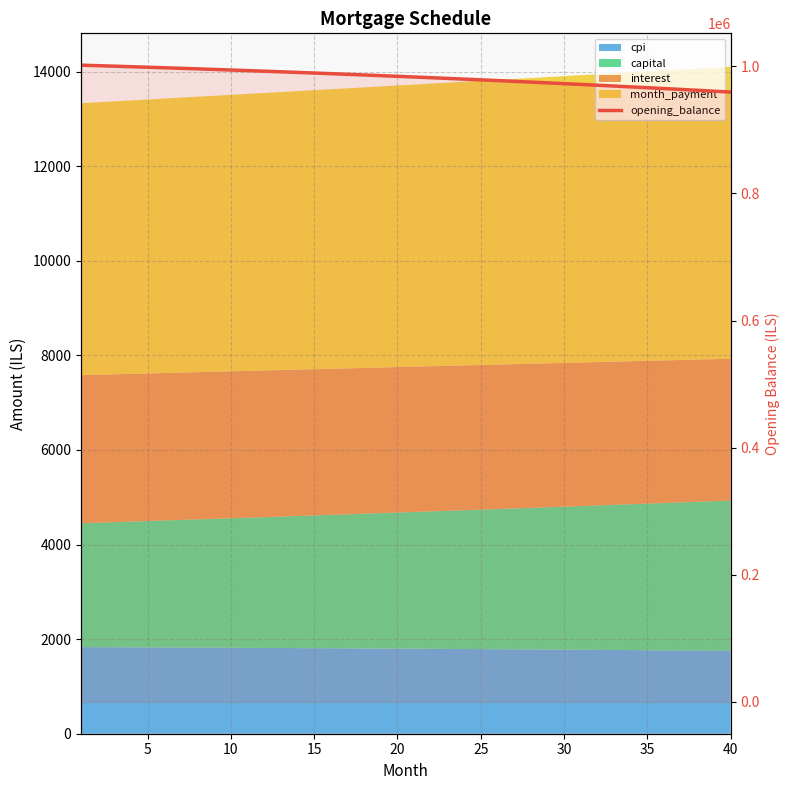

At which category does the chart reach its minimum across all series?

40